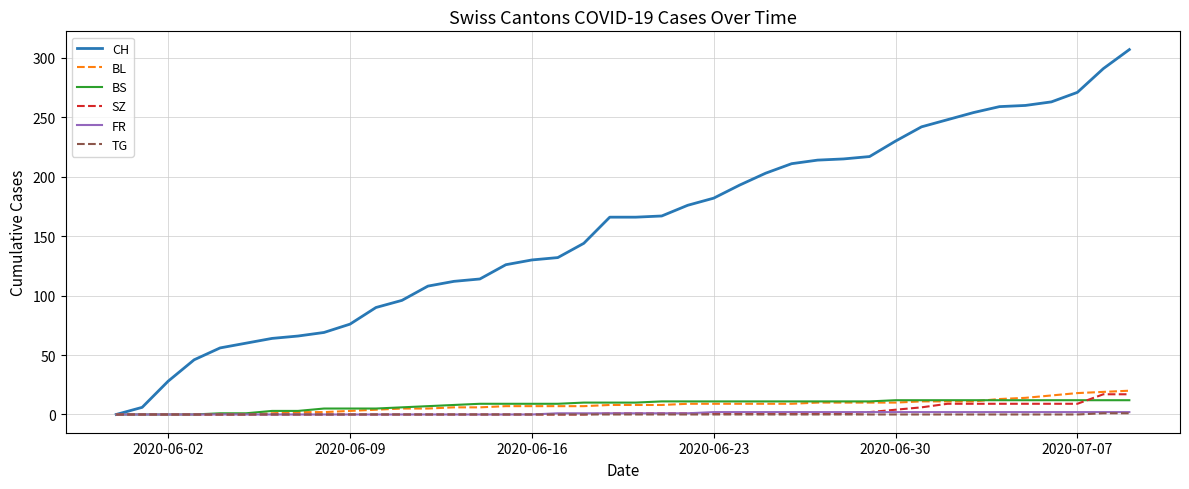

Which series has the largest total across all categories?

CH